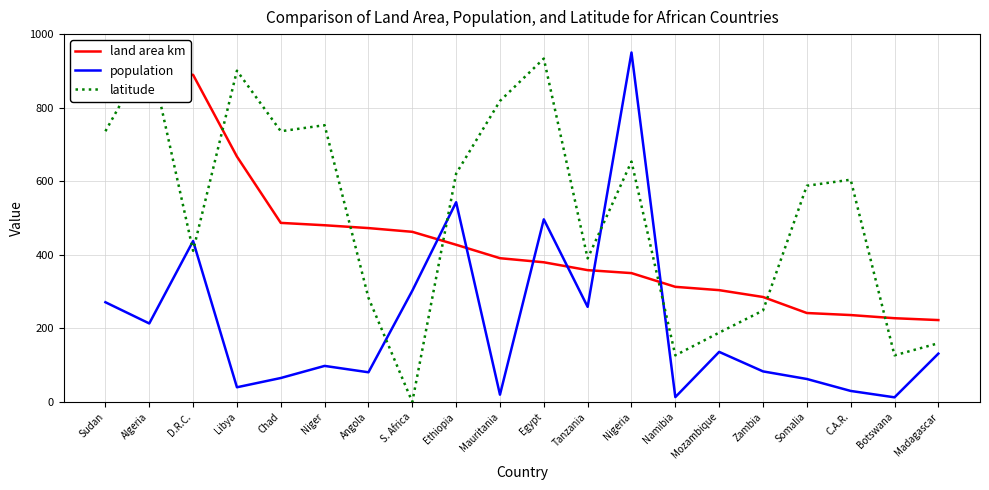

What position from the left is Libya?

4